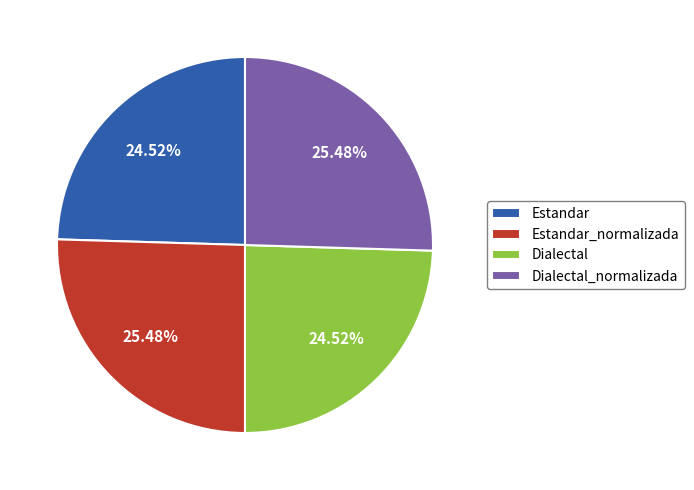

True or false: Estandar accounts for 11% of the total.

False